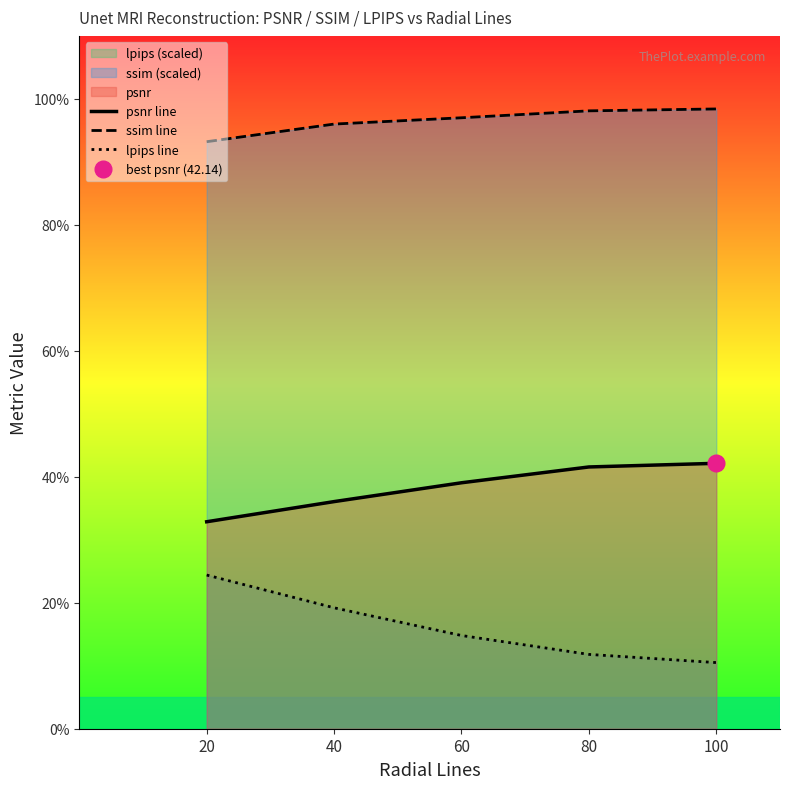

How many lines are shown in the chart?

3